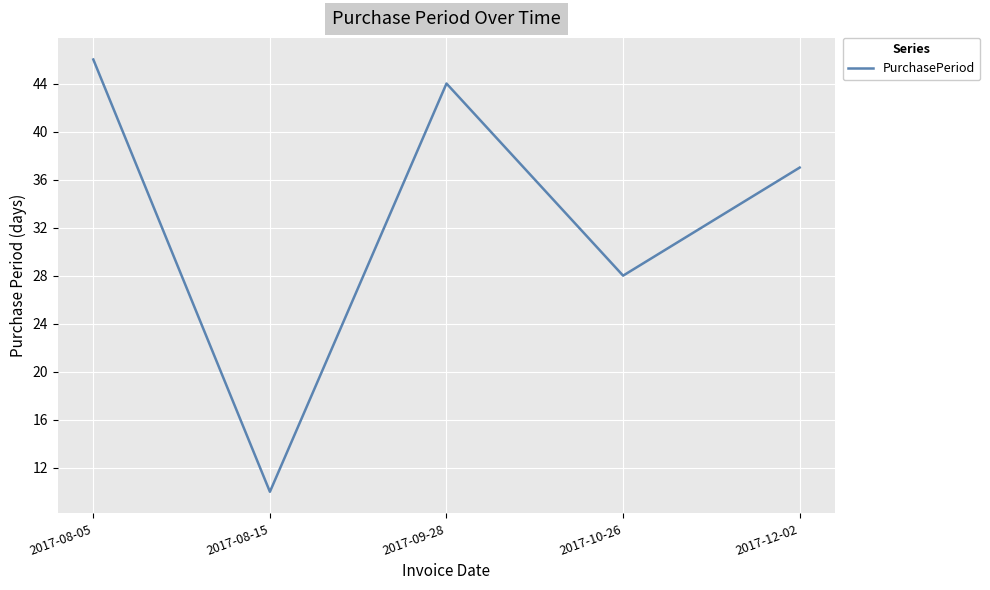

Which category has the highest value across all series?

2017-08-05